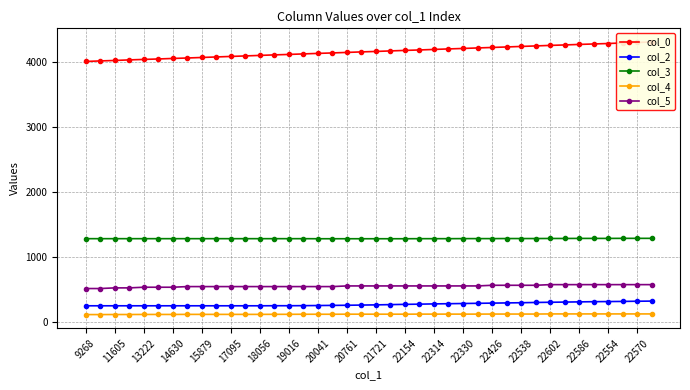

List the series in order of their peak value, lowest first.

col_4, col_2, col_5, col_3, col_0